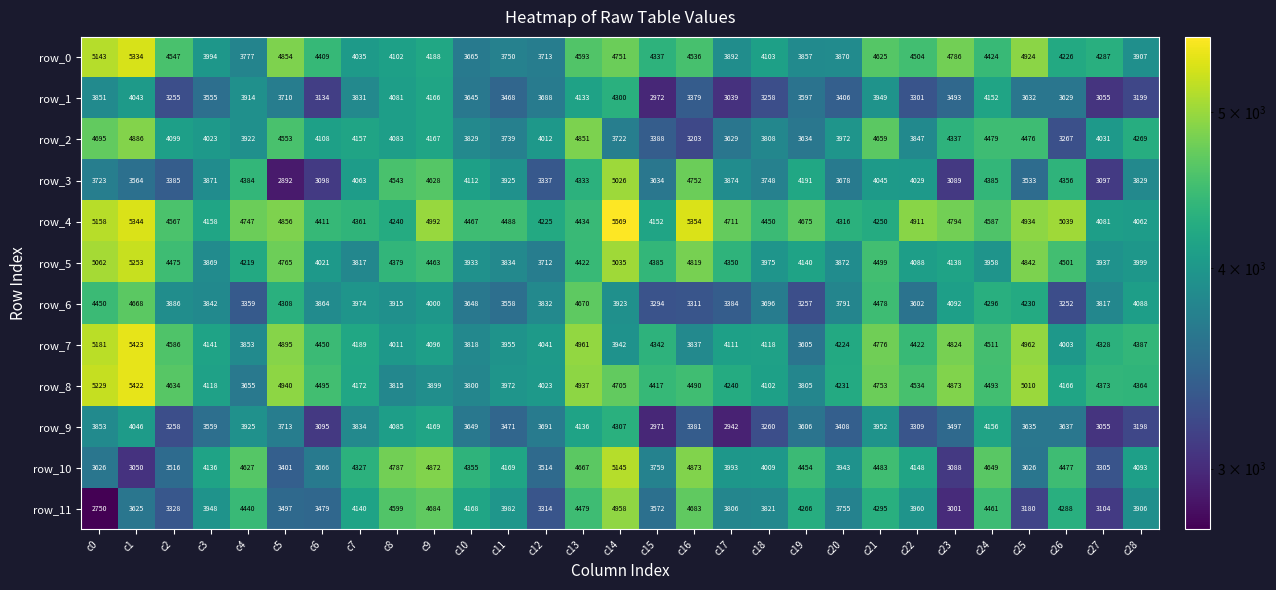

Between c13 and c23, which series saw the biggest shift?

row_10